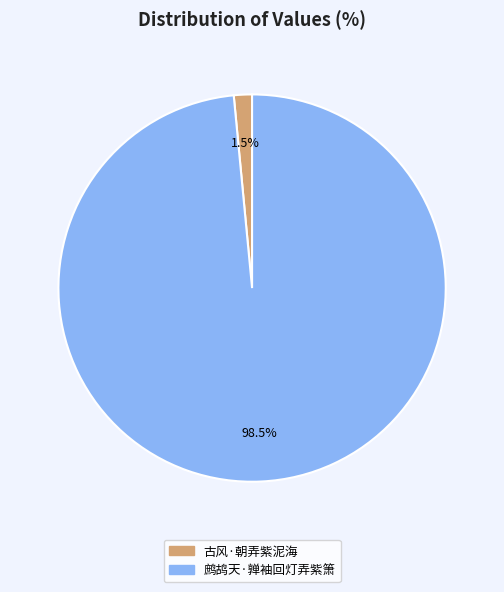

Which category has the smallest portion of the pie?

古风·朝弄紫泥海